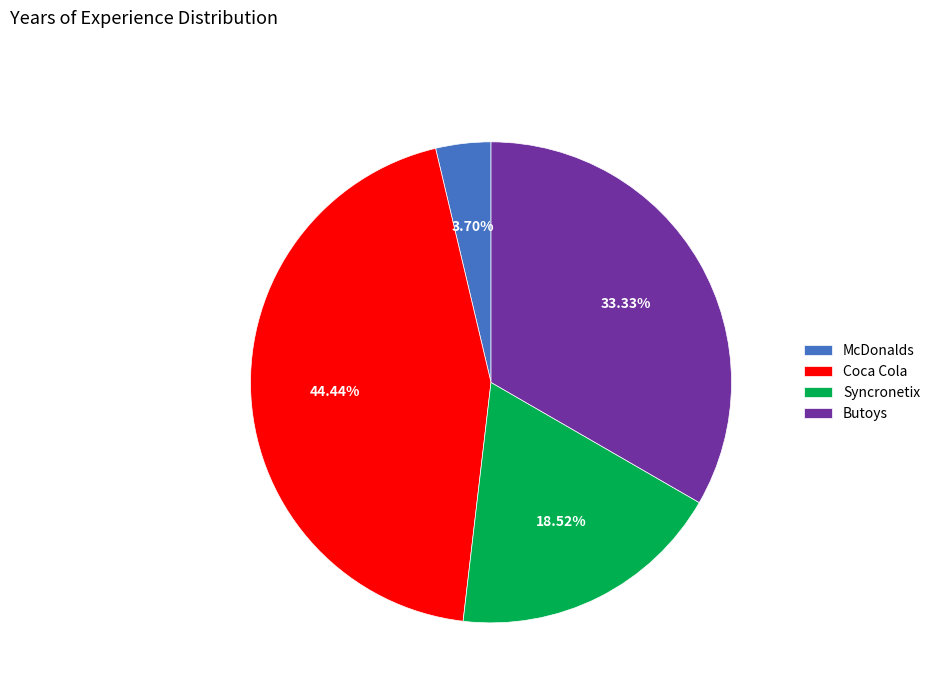

True or false: Butoys accounts for 19% of the total.

False